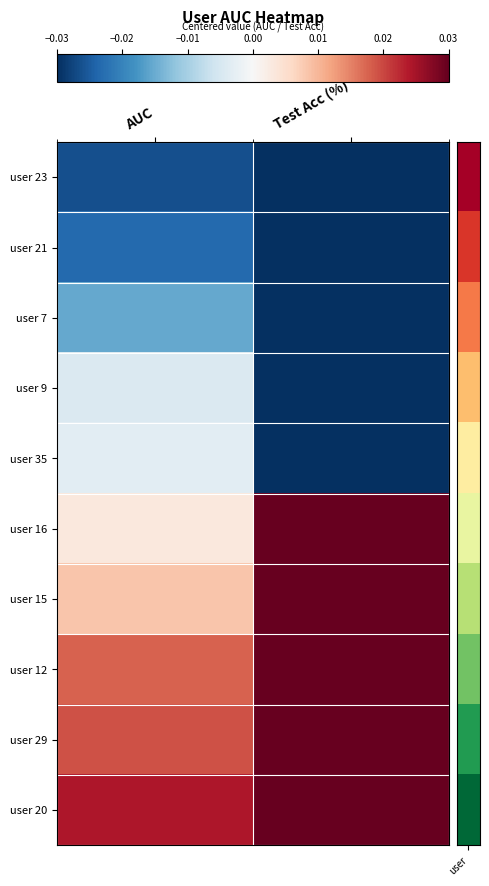

Which category has the highest value across all series?

Test Acc (%)